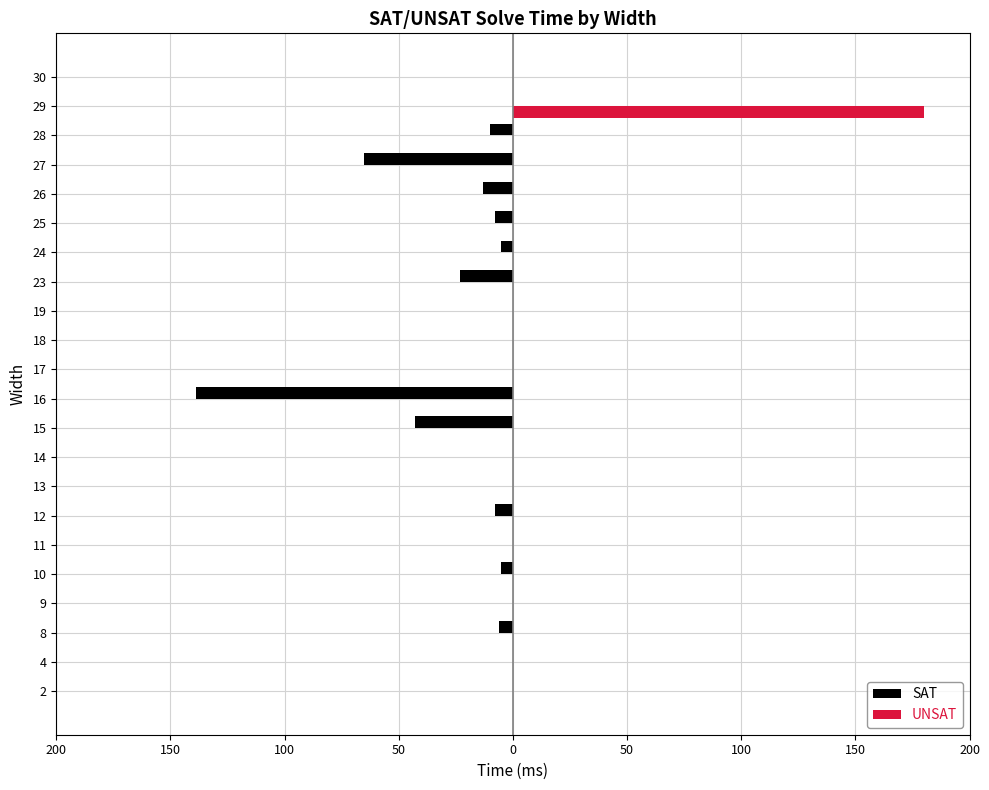

The UNSAT series shows 0 at 18. True or false?

True